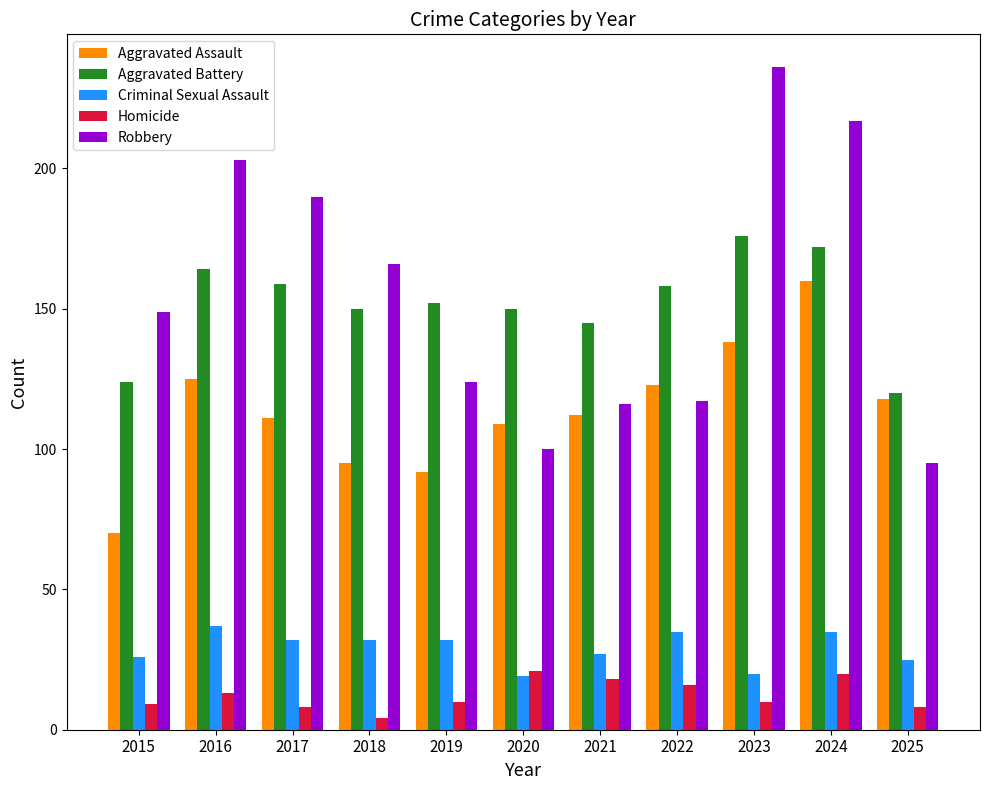

How many groups of bars are there?

11